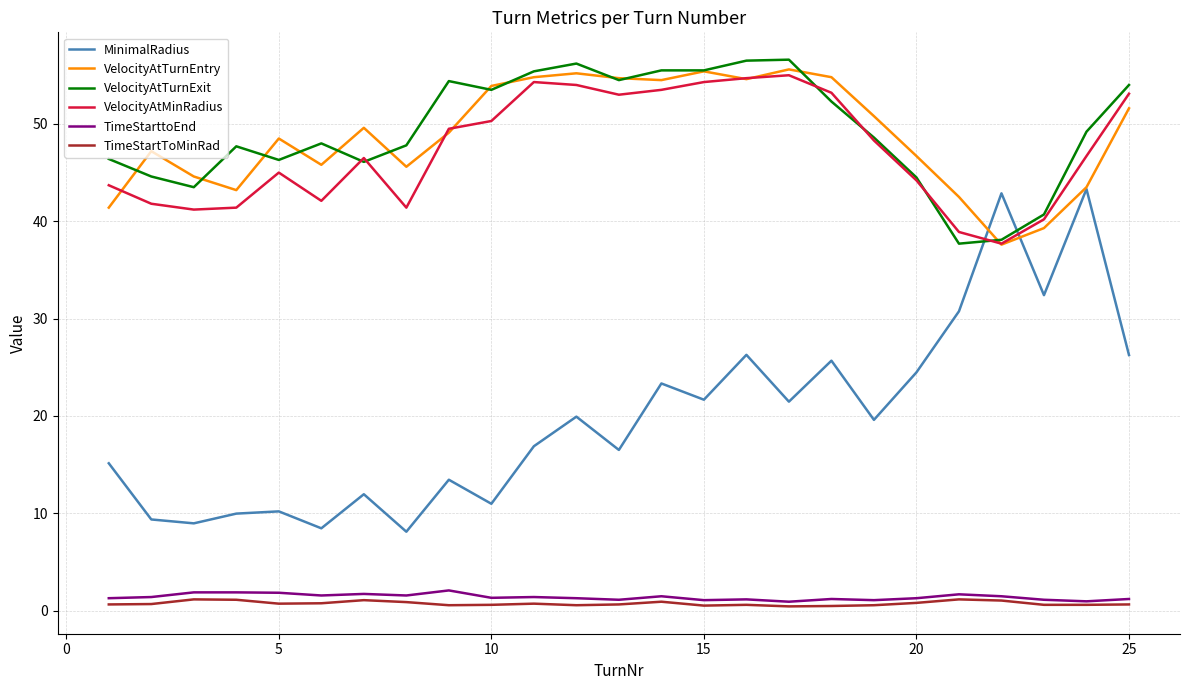

What is the maximum value for VelocityAtTurnExit?

56.6